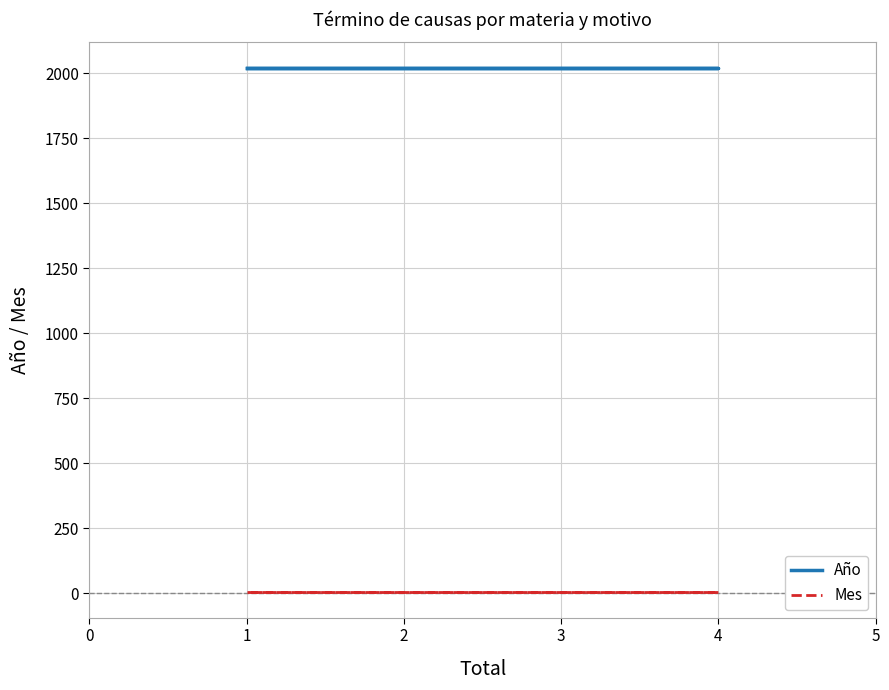

Is the value of Mes at 1 greater than the value of Año at 4?

No